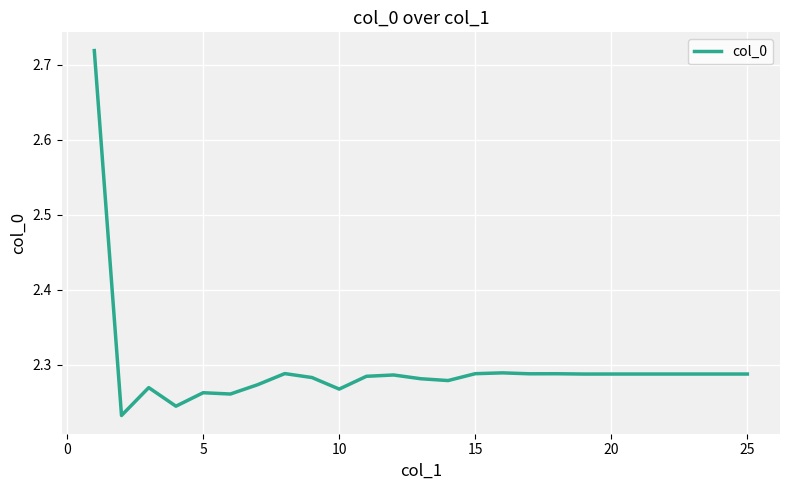

True or false: there are more than 2 points higher than both neighbors.

True